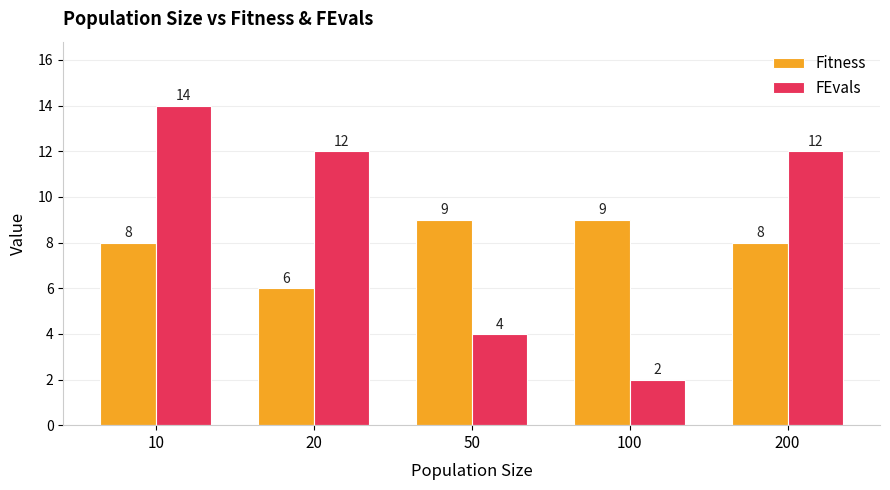

How many bars are there in each group?

2